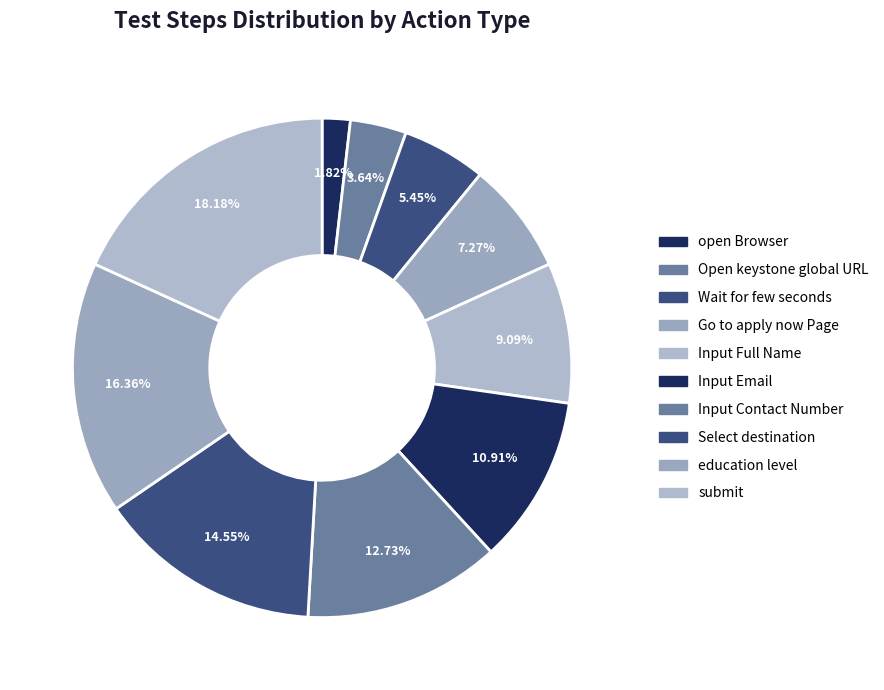

Is it true that Input Email is 11% of the pie?

True